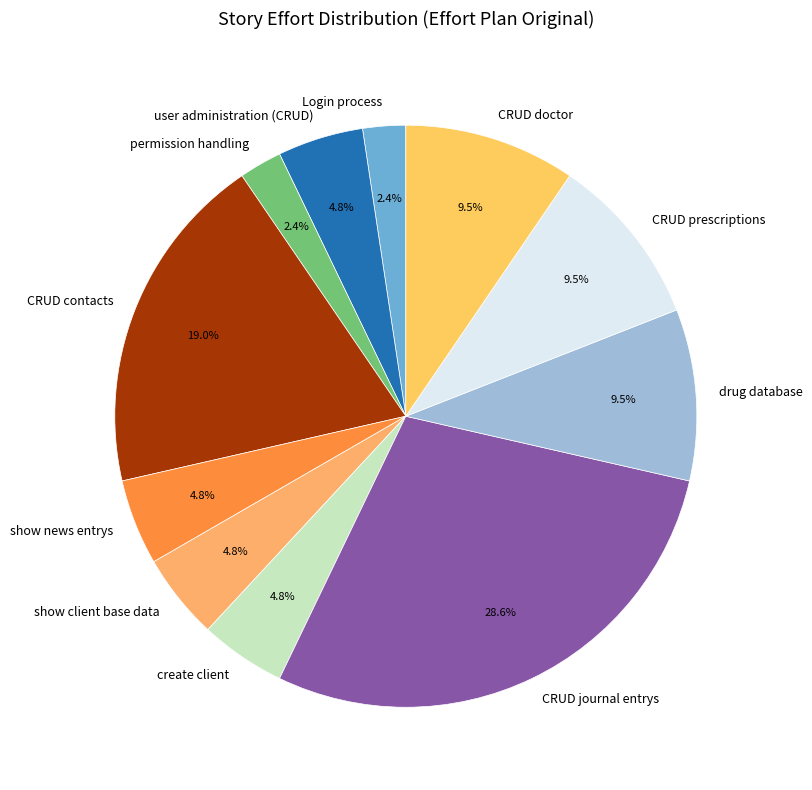

Is it true that permission handling is 15% of the pie?

False